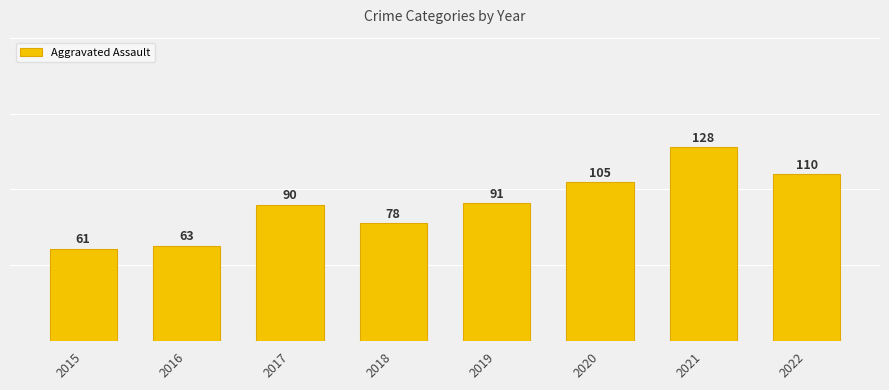

Rank the categories by value from lowest to highest.

2015, 2016, 2018, 2017, 2019, 2020, 2022, 2021